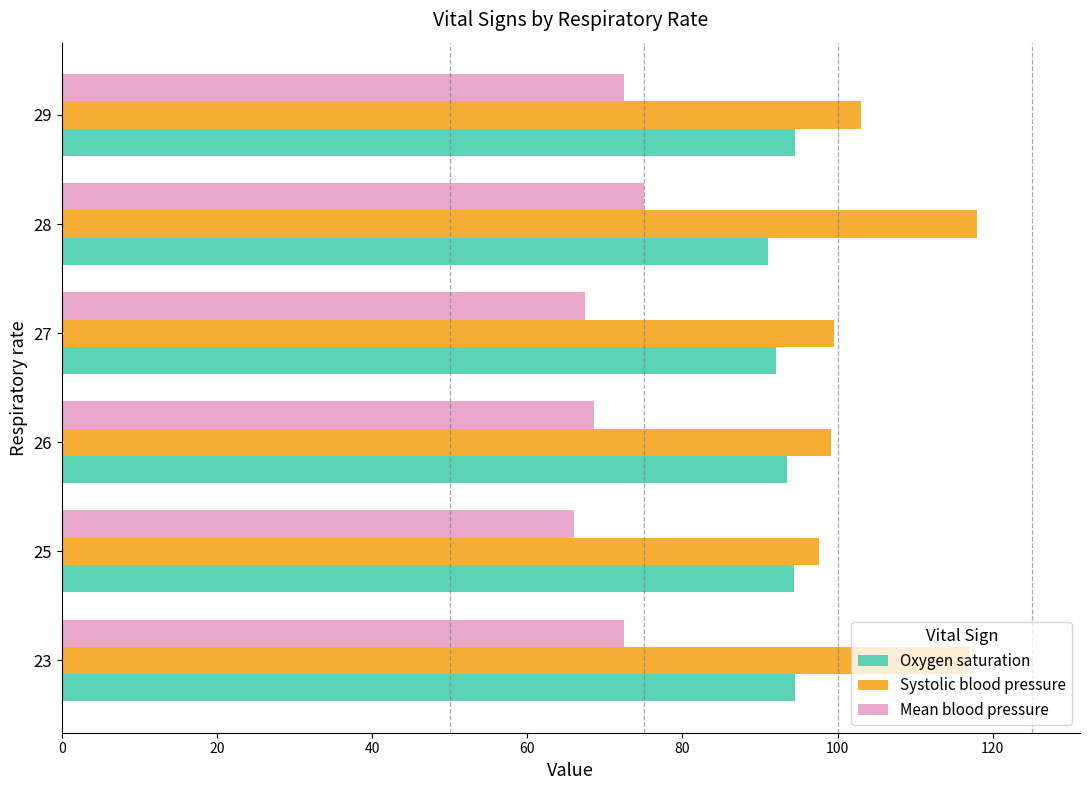

List the series in order of their overall mean, highest first.

Systolic blood pressure, Oxygen saturation, Mean blood pressure